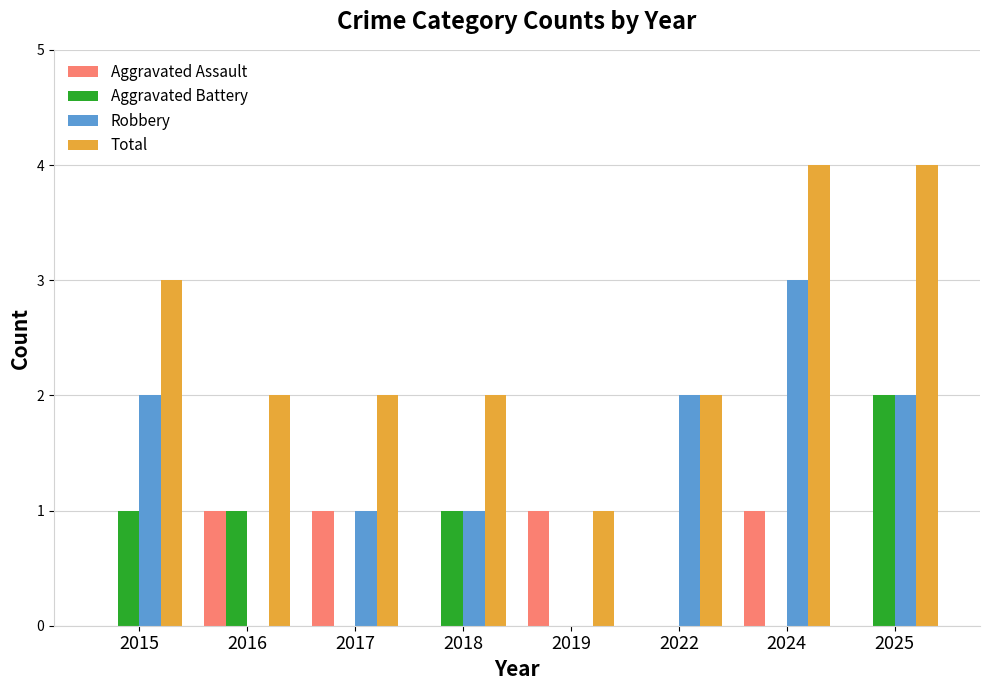

How many series are shown in this chart?

4